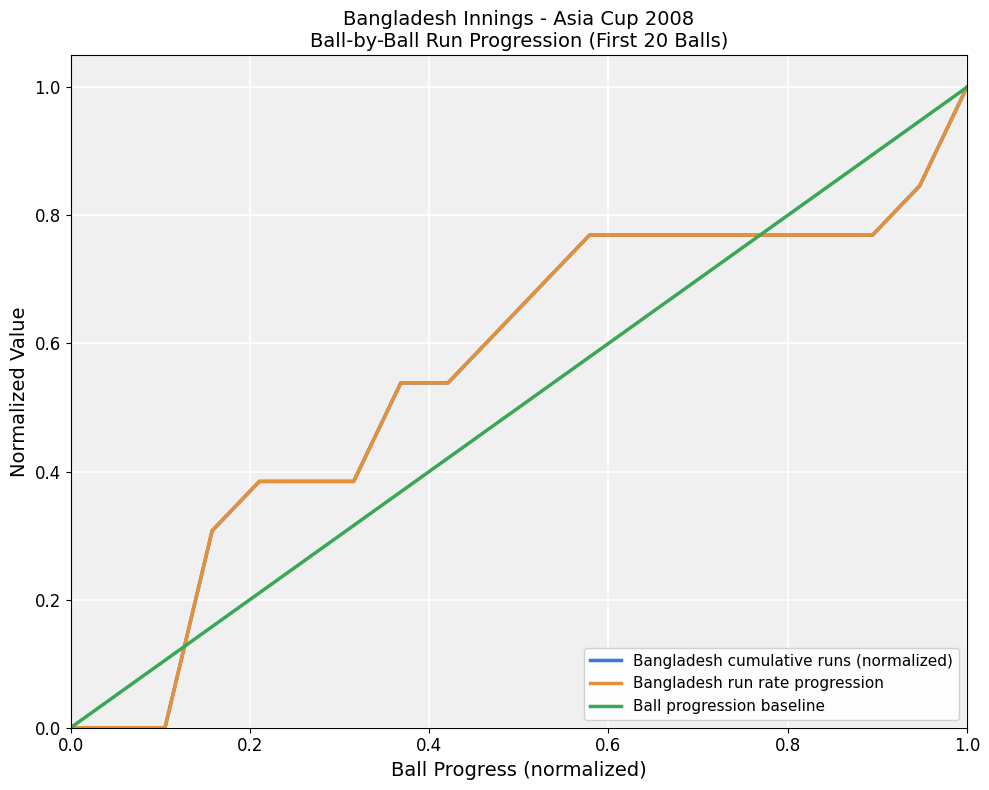

What is the difference between the second highest and minimum values in the Bangladesh run rate progression series?

0.8